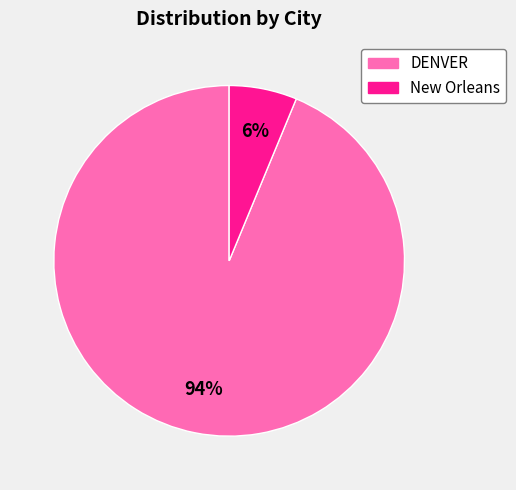

To the nearest percent, what is the combined percentage of DENVER and New Orleans?

100%